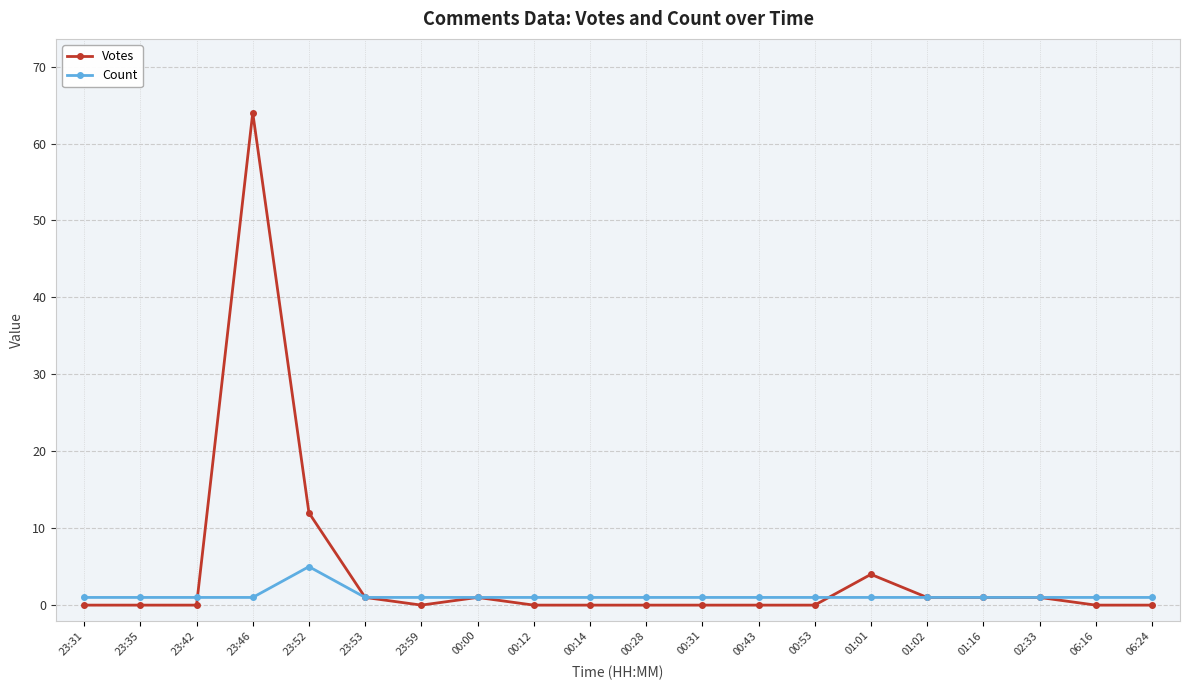

Is it true that Votes equals 0 at 23:59?

True